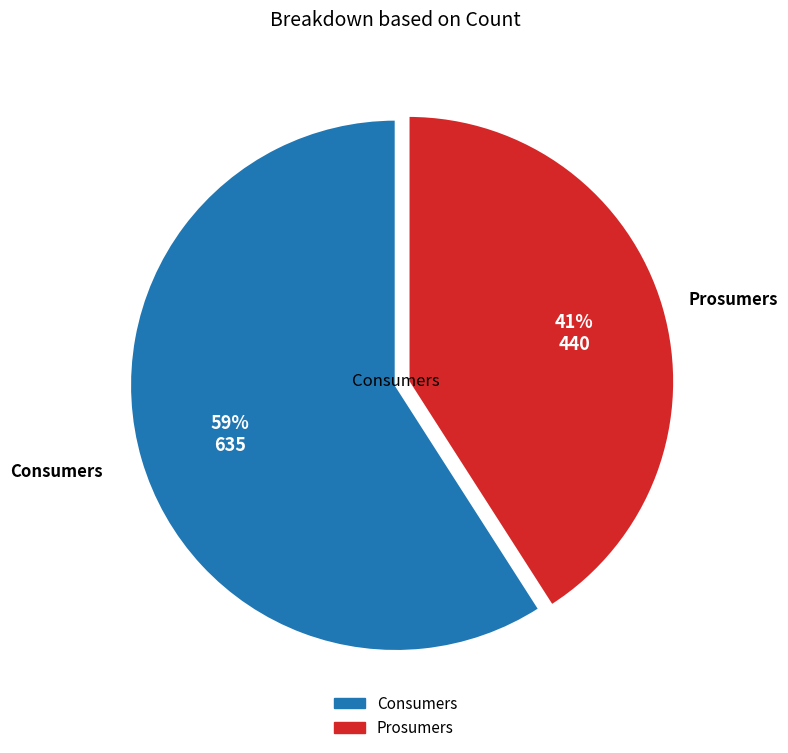

To the nearest percent, what percentage of the pie is Consumers?

59%